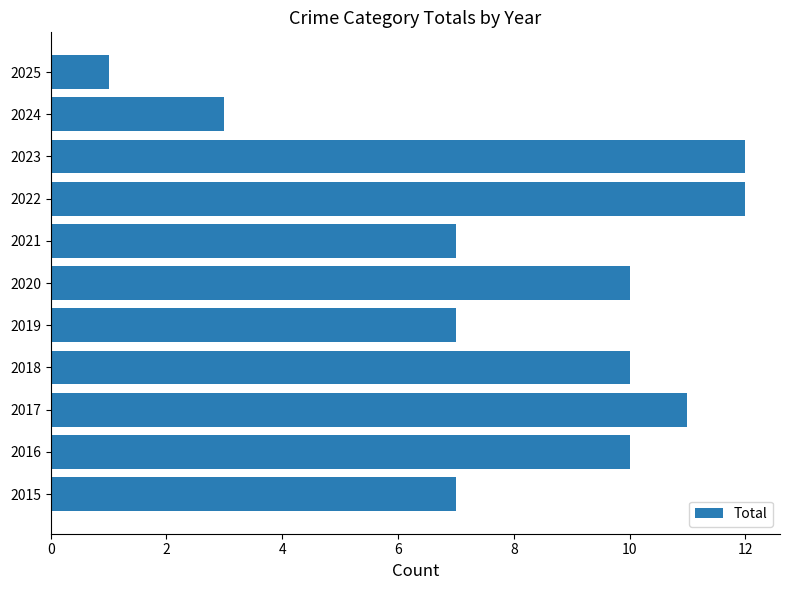

Does the chart contain stacked bars?

No